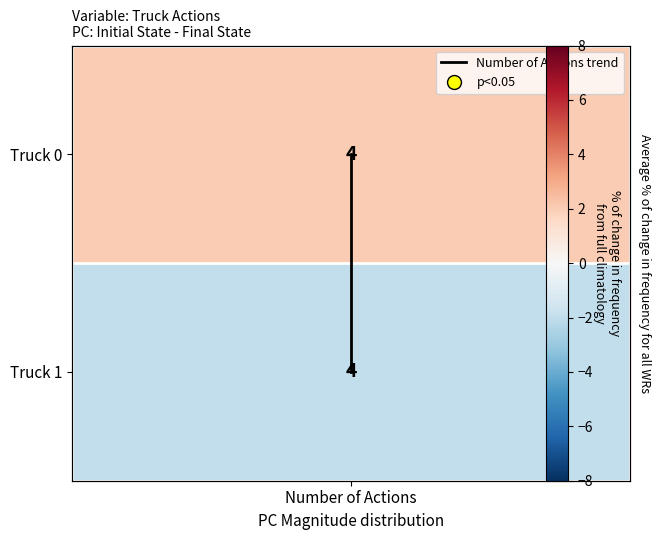

What is the sum of all values?

1